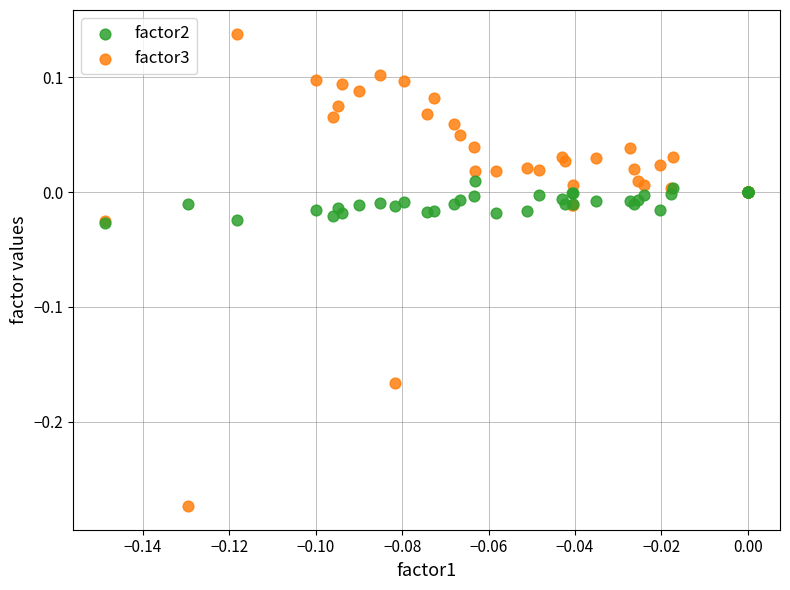

Which series reaches the minimum Y coordinate?

factor3